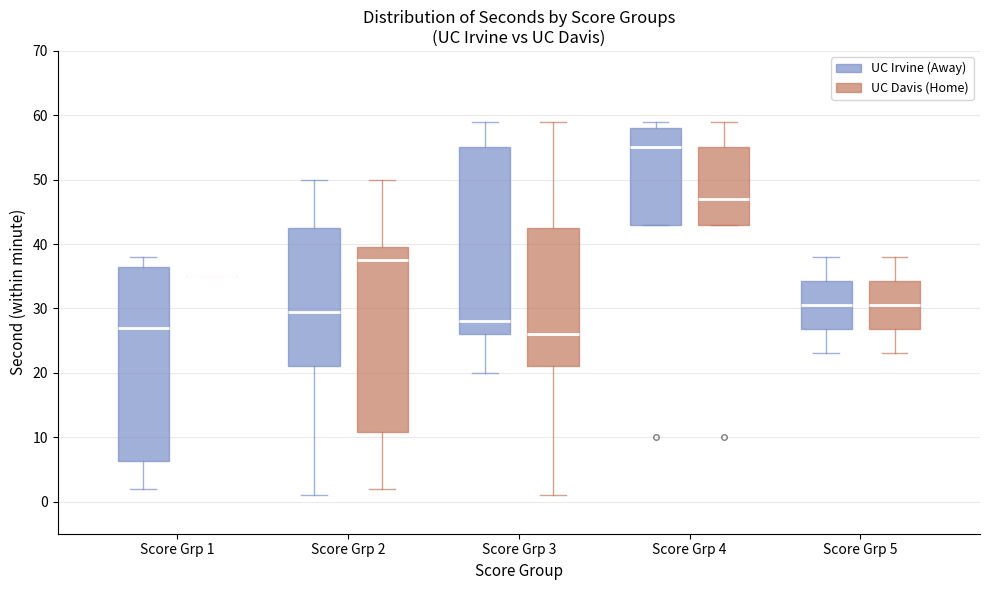

Reading left to right, read every box against the y-axis: the position of its median line, the range the box covers, and the ends of its whiskers. The values are not printed on the chart, so give them approximately, as read against the axis.

Score Grp 1 (UC Irvine (Away)): median 27, box 6 to 37, whiskers 2 to 38
Score Grp 1 (UC Davis (Home)): box collapsed to a line at 35, whiskers 35 to 35
Score Grp 2 (UC Irvine (Away)): median 30, box 21 to 43, whiskers 1 to 50
Score Grp 2 (UC Davis (Home)): median 38, box 11 to 40, whiskers 2 to 50
Score Grp 3 (UC Irvine (Away)): median 28, box 26 to 55, whiskers 20 to 59
Score Grp 3 (UC Davis (Home)): median 26, box 21 to 43, whiskers 1 to 59
Score Grp 4 (UC Irvine (Away)): median 55, box 43 to 58, whiskers 43 to 59
Score Grp 4 (UC Davis (Home)): median 47, box 43 to 55, whiskers 43 to 59
Score Grp 5 (UC Irvine (Away)): median 31, box 27 to 34, whiskers 23 to 38
Score Grp 5 (UC Davis (Home)): median 31, box 27 to 34, whiskers 23 to 38